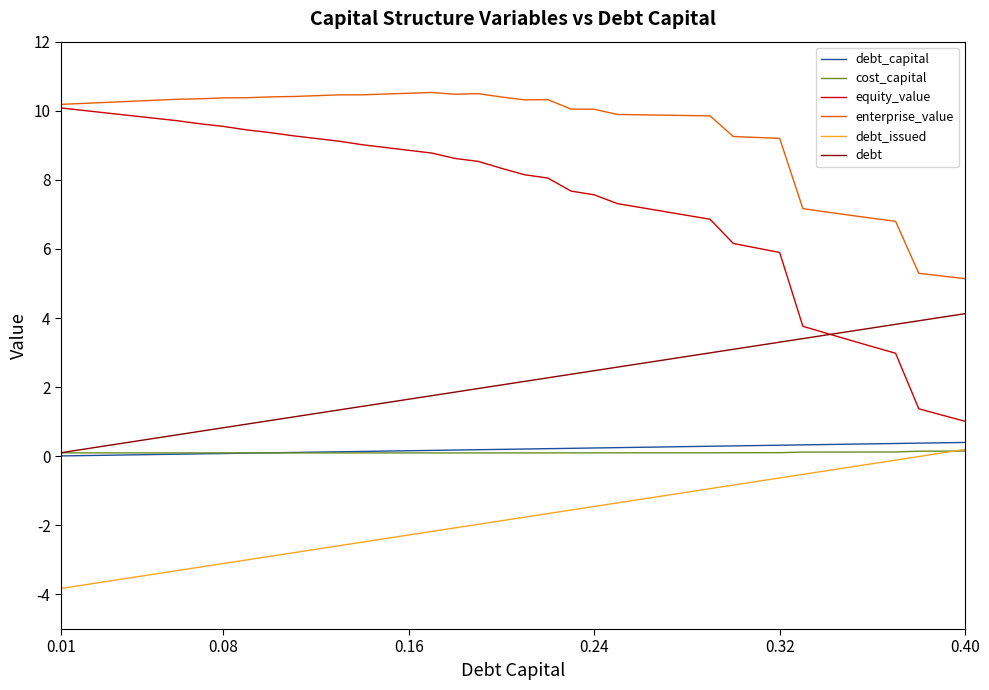

What is the smallest value displayed?

-3.8